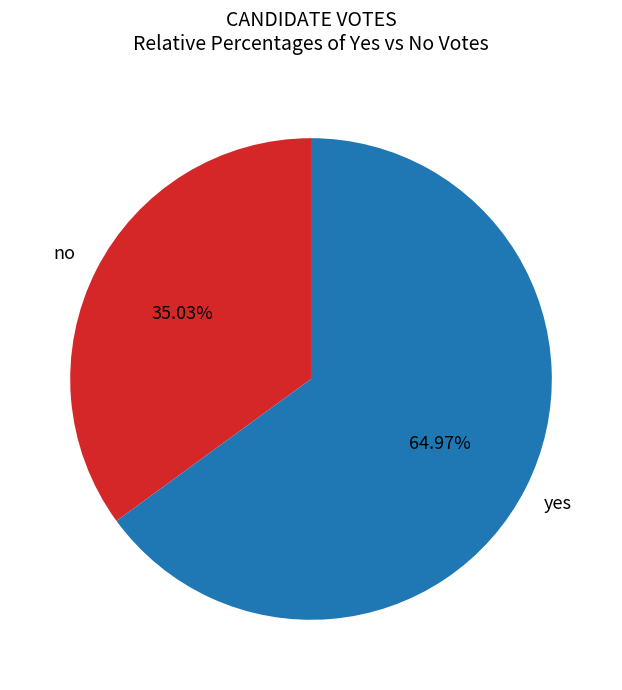

To the nearest percent, what percentage of the pie is no?

35%